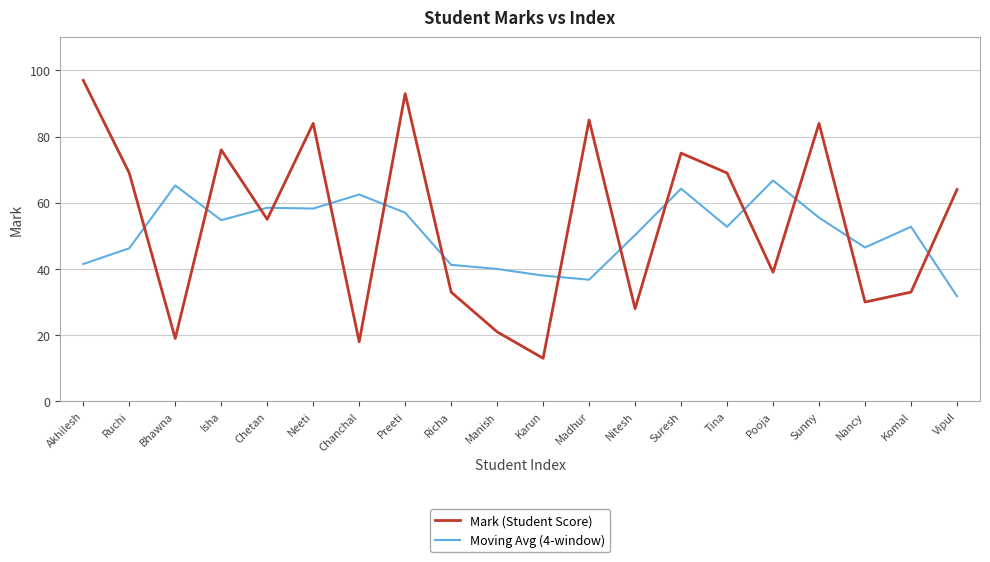

Which series ends up on top after the final intersection of Moving Avg (4-window) and Mark (Student Score)?

Mark (Student Score)